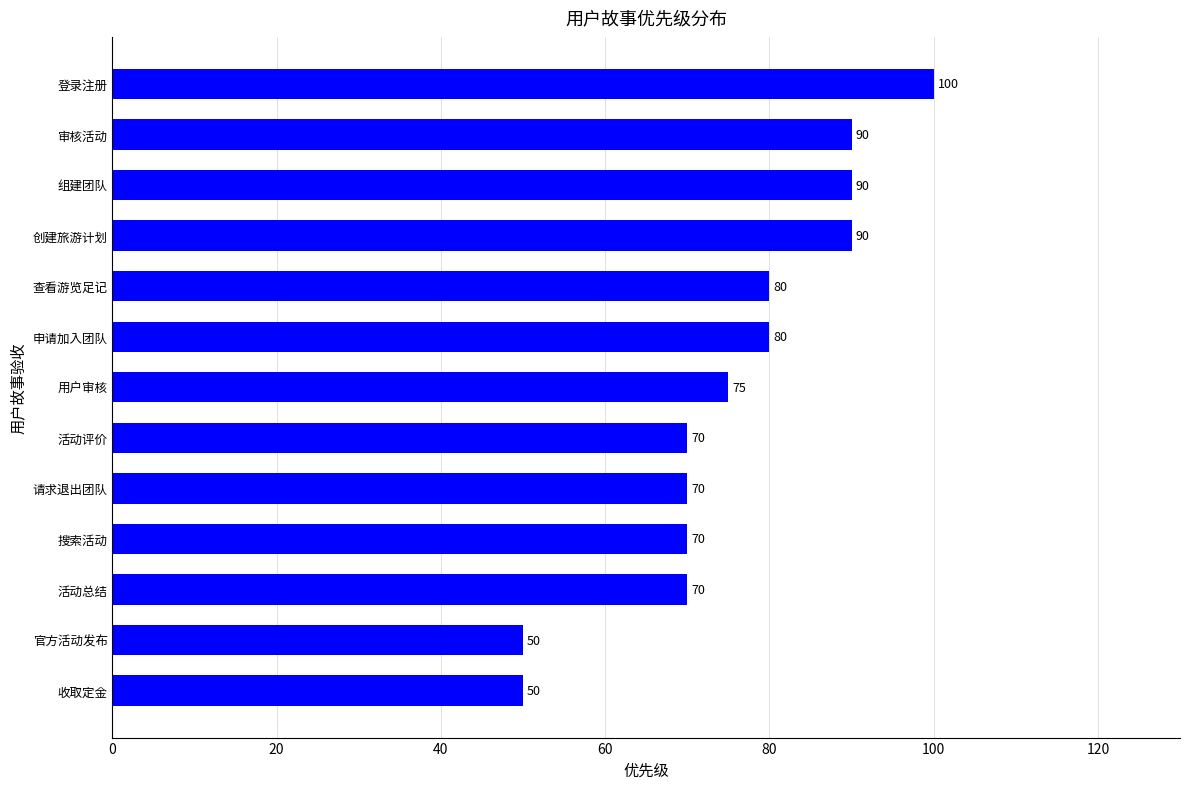

Reading bottom to top, list all the values displayed in this chart.

50	50	70	70	70	70	75	80	80	90	90	90	100